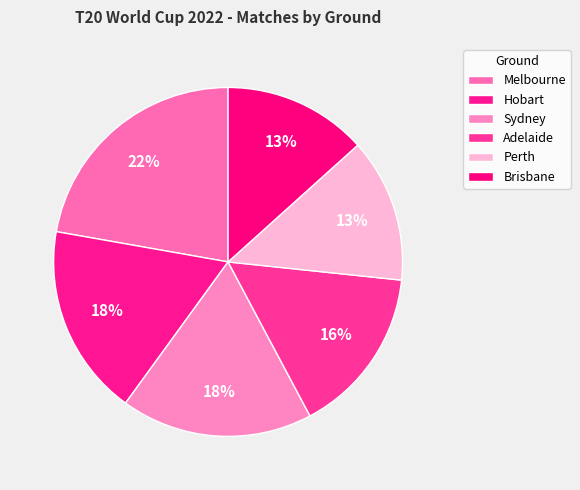

How much of the chart is everything except Hobart?

82.2%